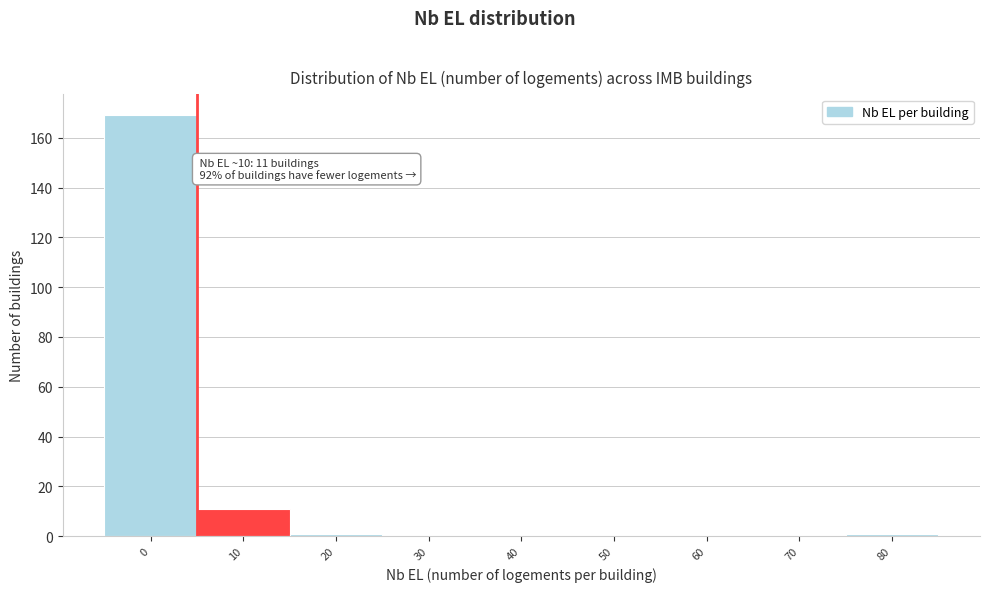

Reading left to right, list all the values displayed in this chart.

0=169	10=11	20=1	30=0	40=0	50=0	60=0	70=0	80=1